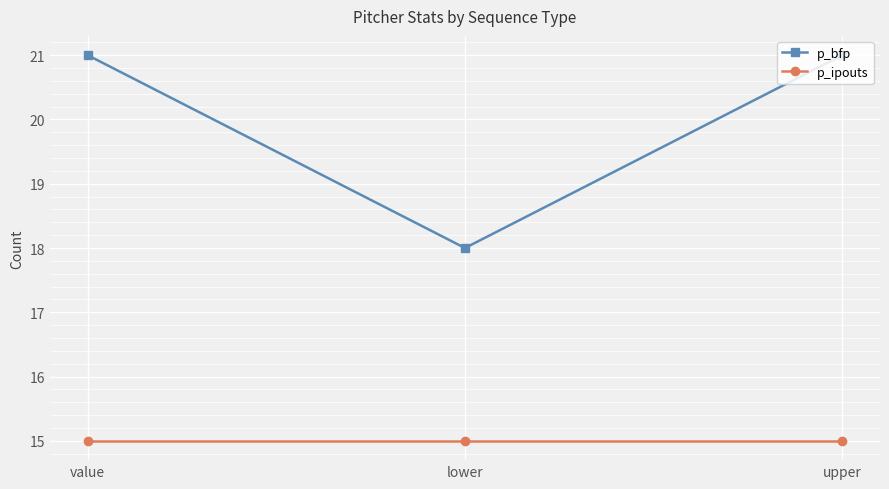

What is the sum of the p_ipouts values at upper and lower?

30